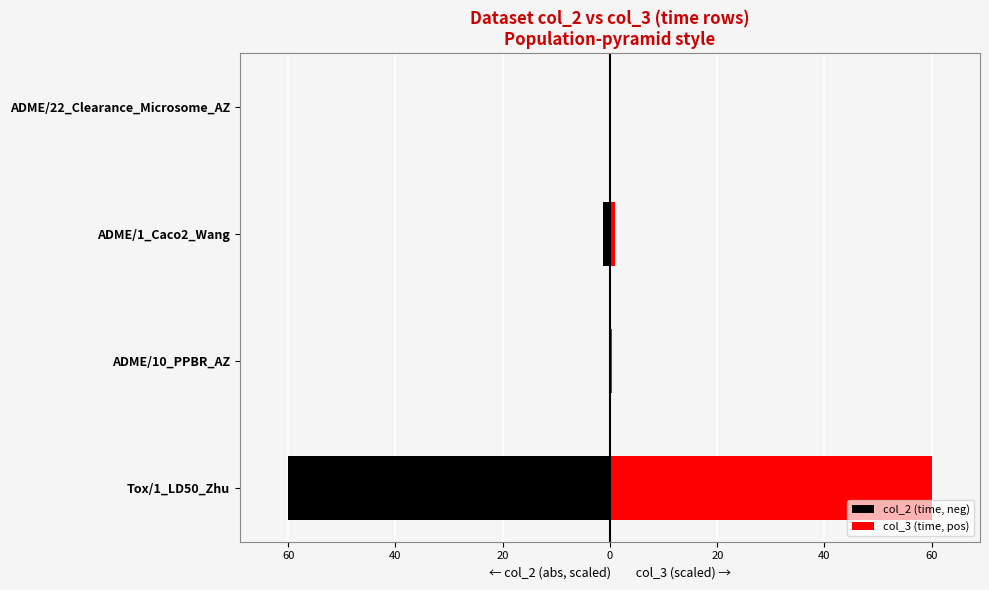

Does the chart contain stacked bars?

No